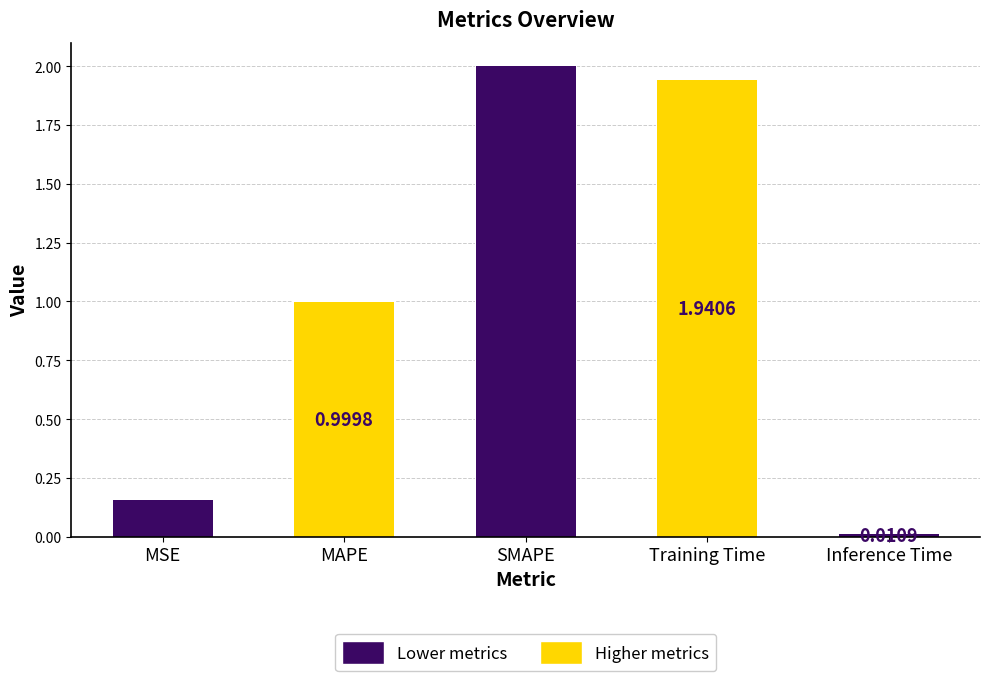

How many data points does each series have?

5